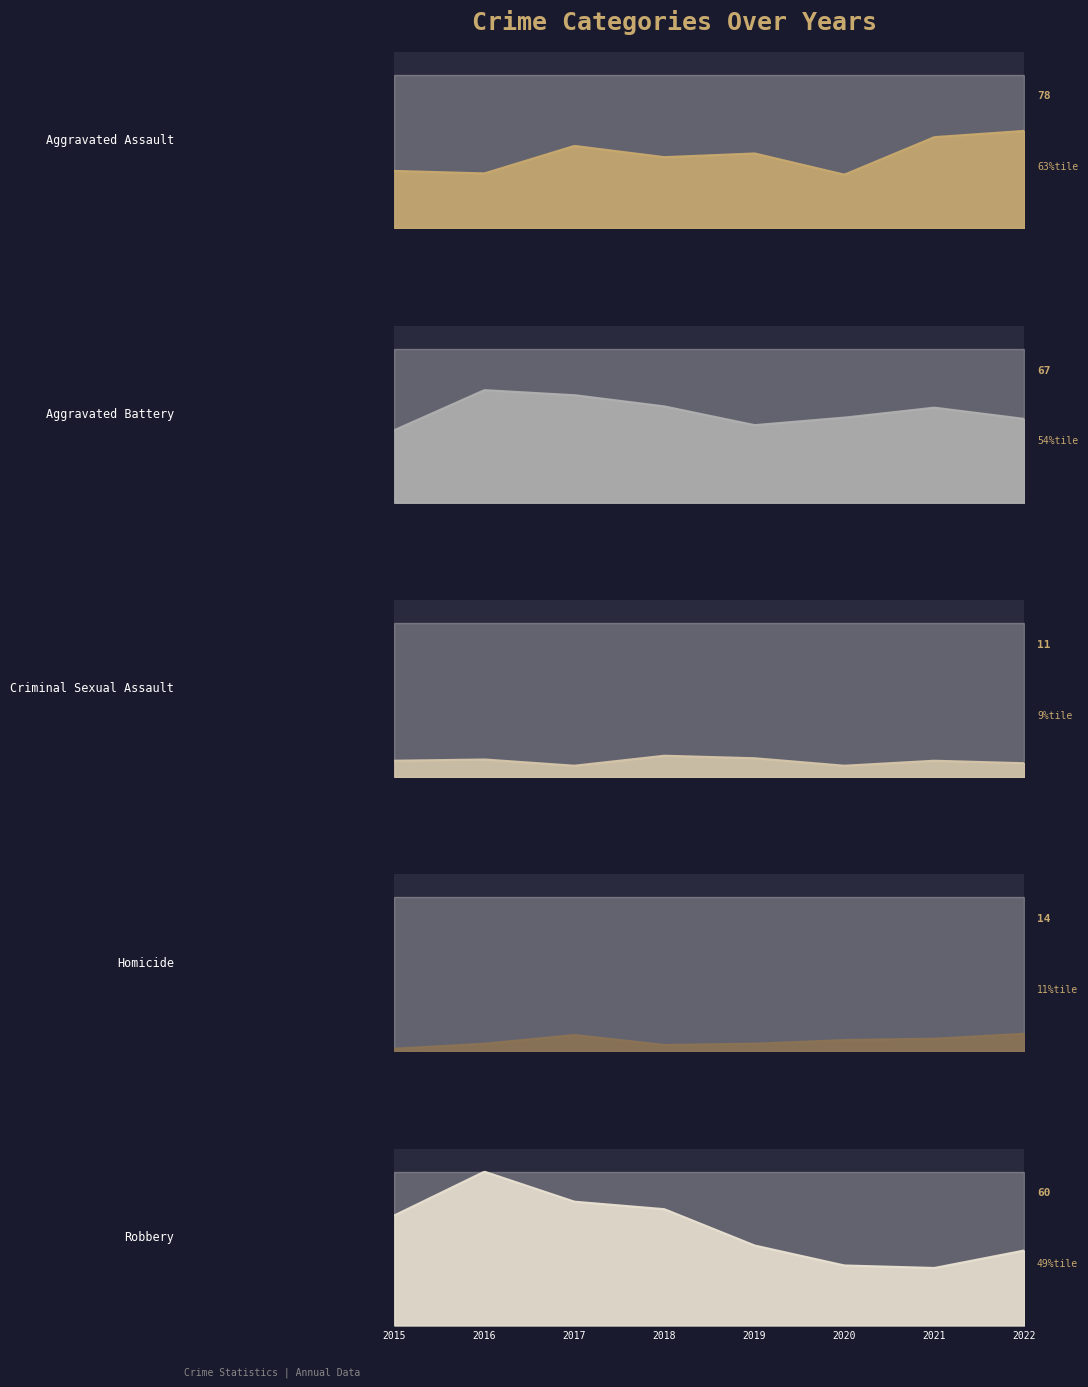

True or false: Aggravated Assault and Criminal Sexual Assault cross at least once.

False